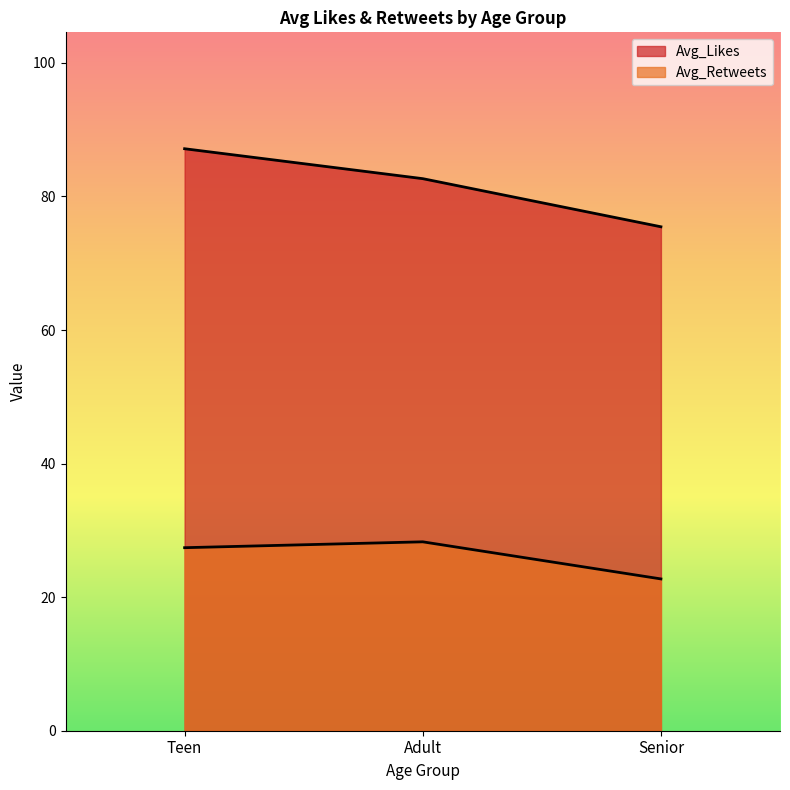

Reading left to right, transcribe all the data shown in this chart.

Avg_Likes: Teen=87.1	Adult=82.7	Senior=75.5
Avg_Retweets: Teen=27.4	Adult=28.3	Senior=22.7